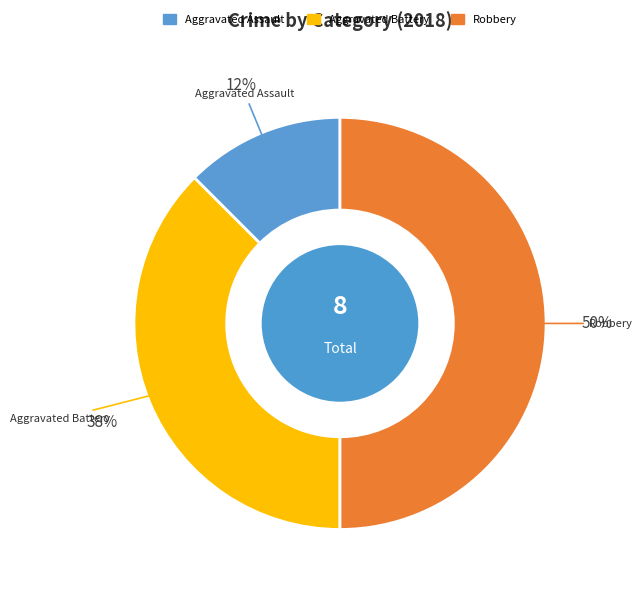

Count the number of slices in the pie.

3